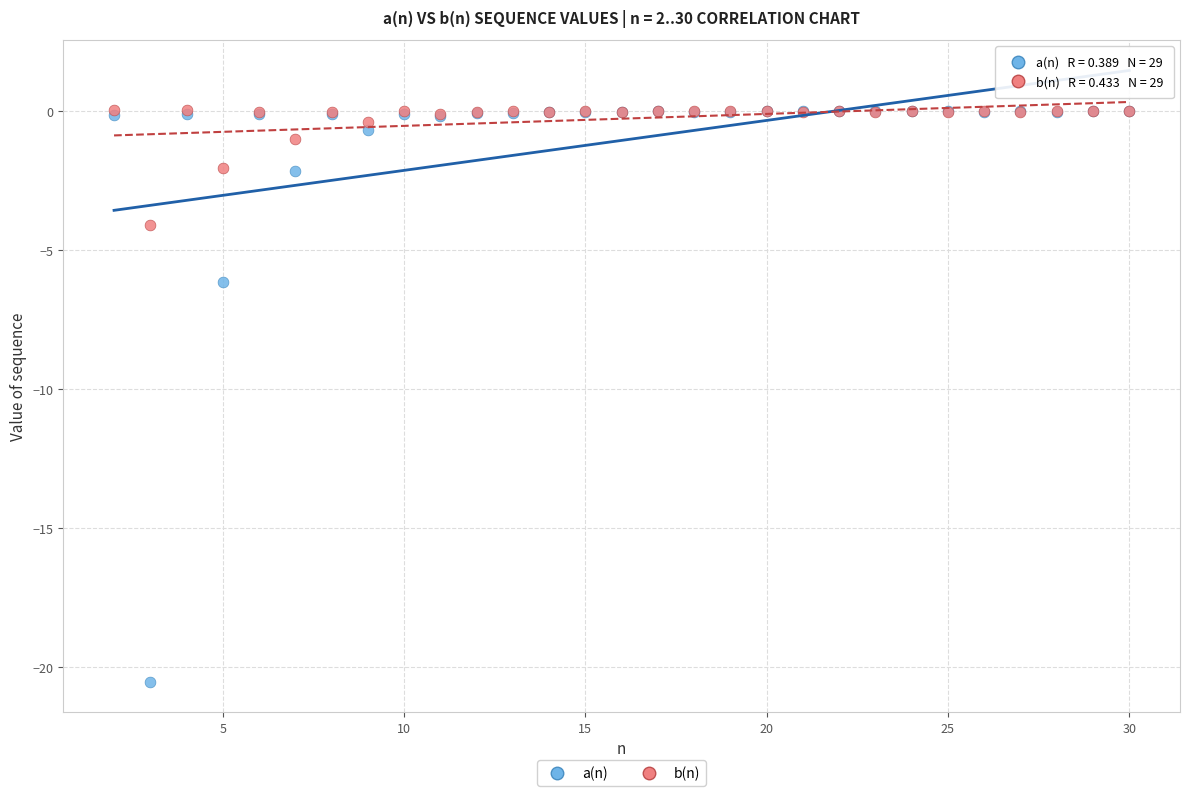

What are all the series names shown in the legend?

a(n), b(n)